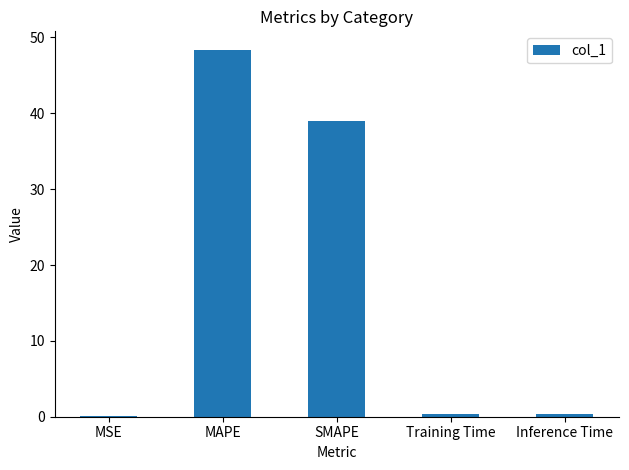

Reading left to right, transcribe all the data shown in this chart.

0.1	48.4	39.0	0.4	0.4